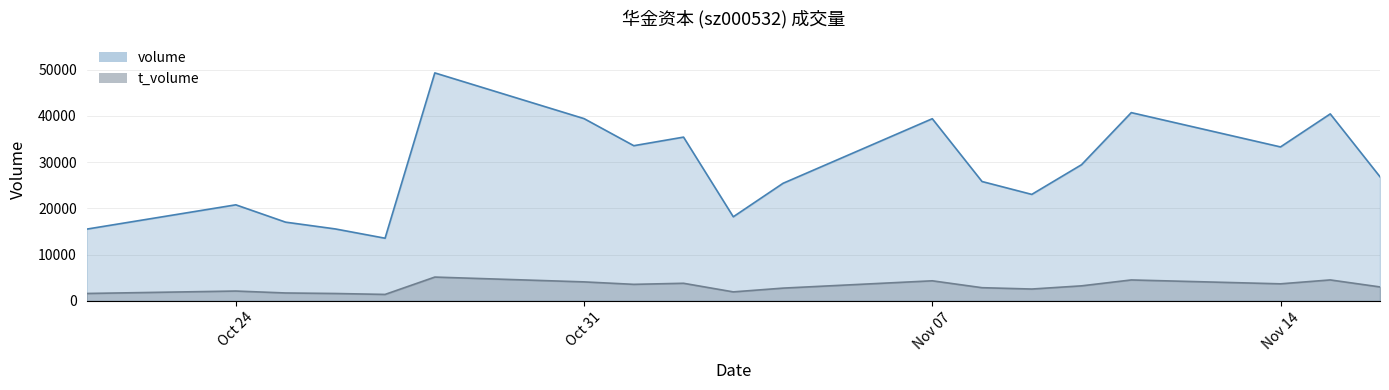

Is the value of volume at 2022-11-10 greater than the value of t_volume at 2022-11-03?

Yes